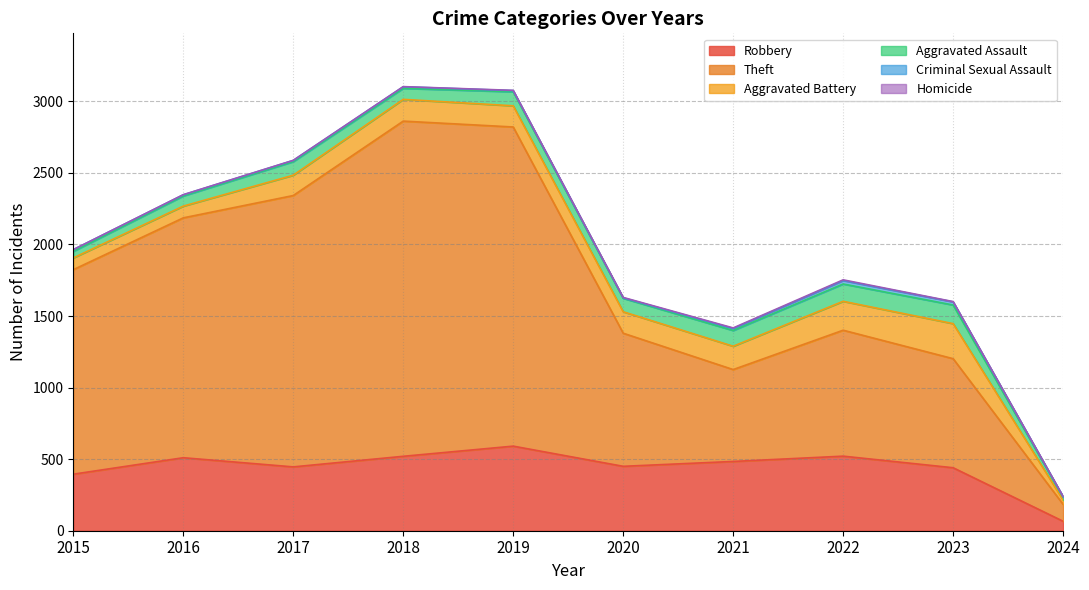

What is the minimum value for Aggravated Assault?

20